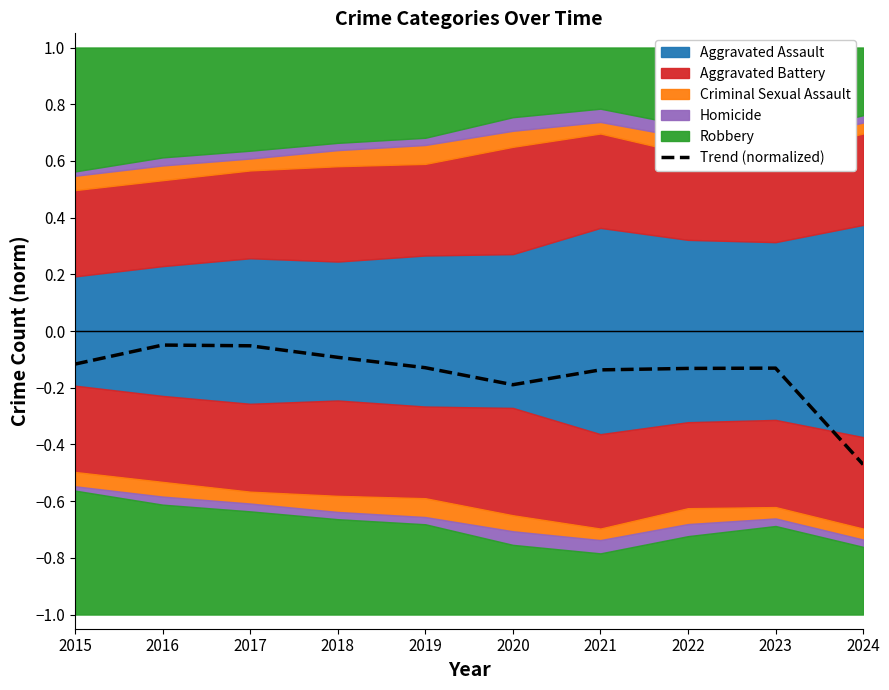

List the labels in order of value, largest first.

2016, 2017, 2018, 2015, 2019, 2023, 2022, 2021, 2020, 2024